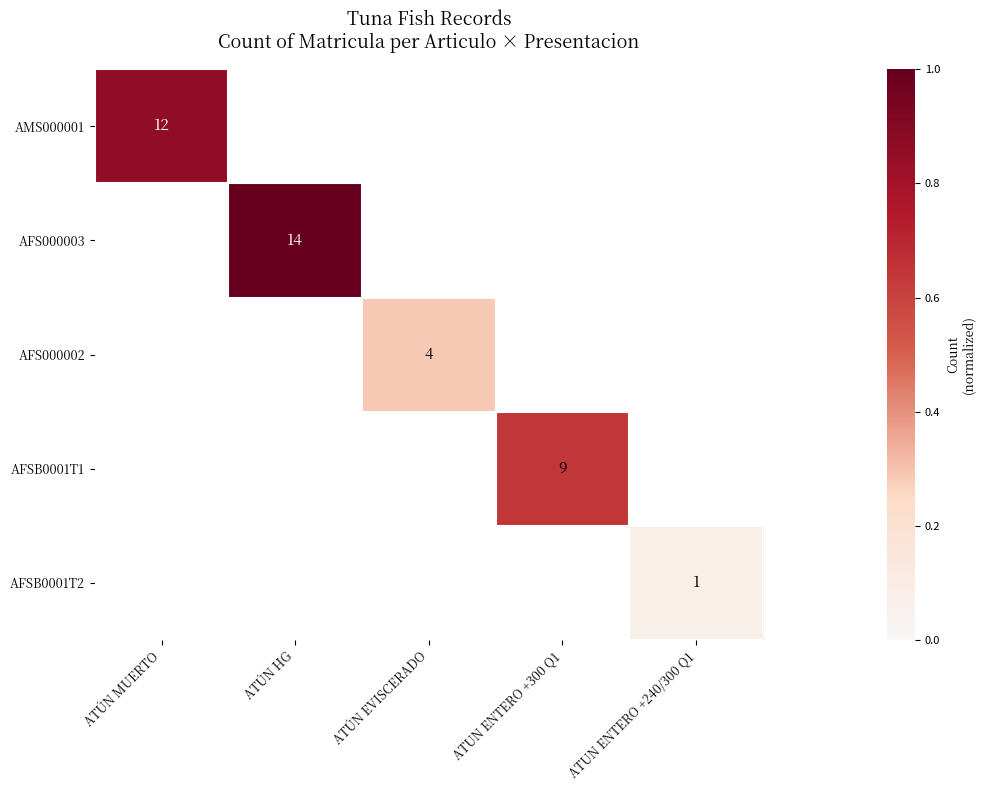

Which category has the lowest value in the AFS000003 series?

ATÚN MUERTO